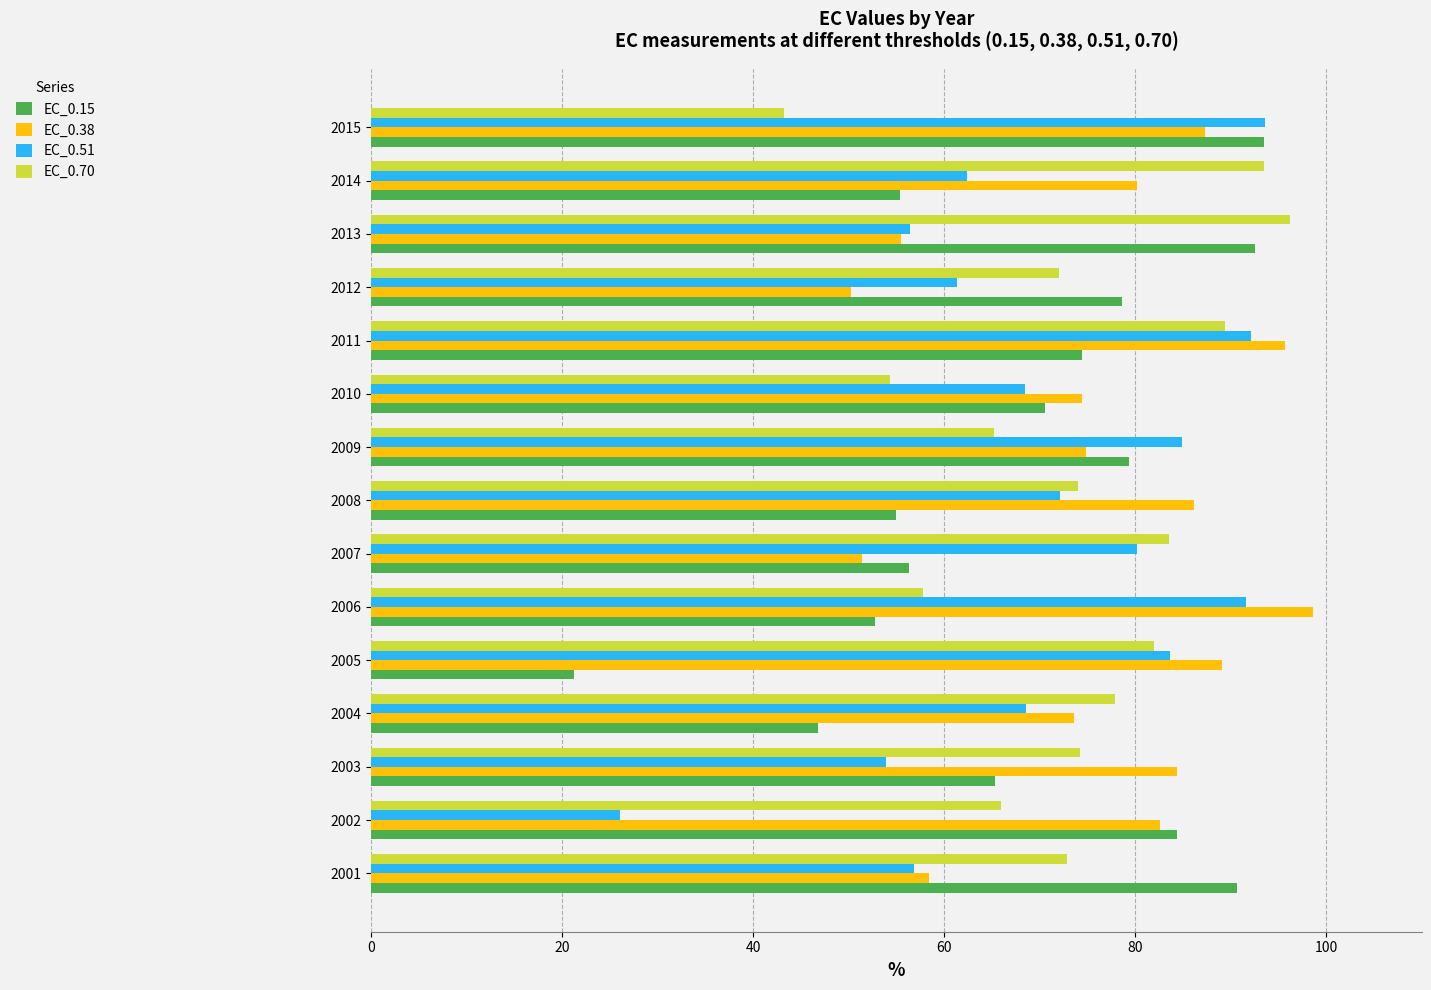

What value does the EC_0.51 series have at 2014?

62.3